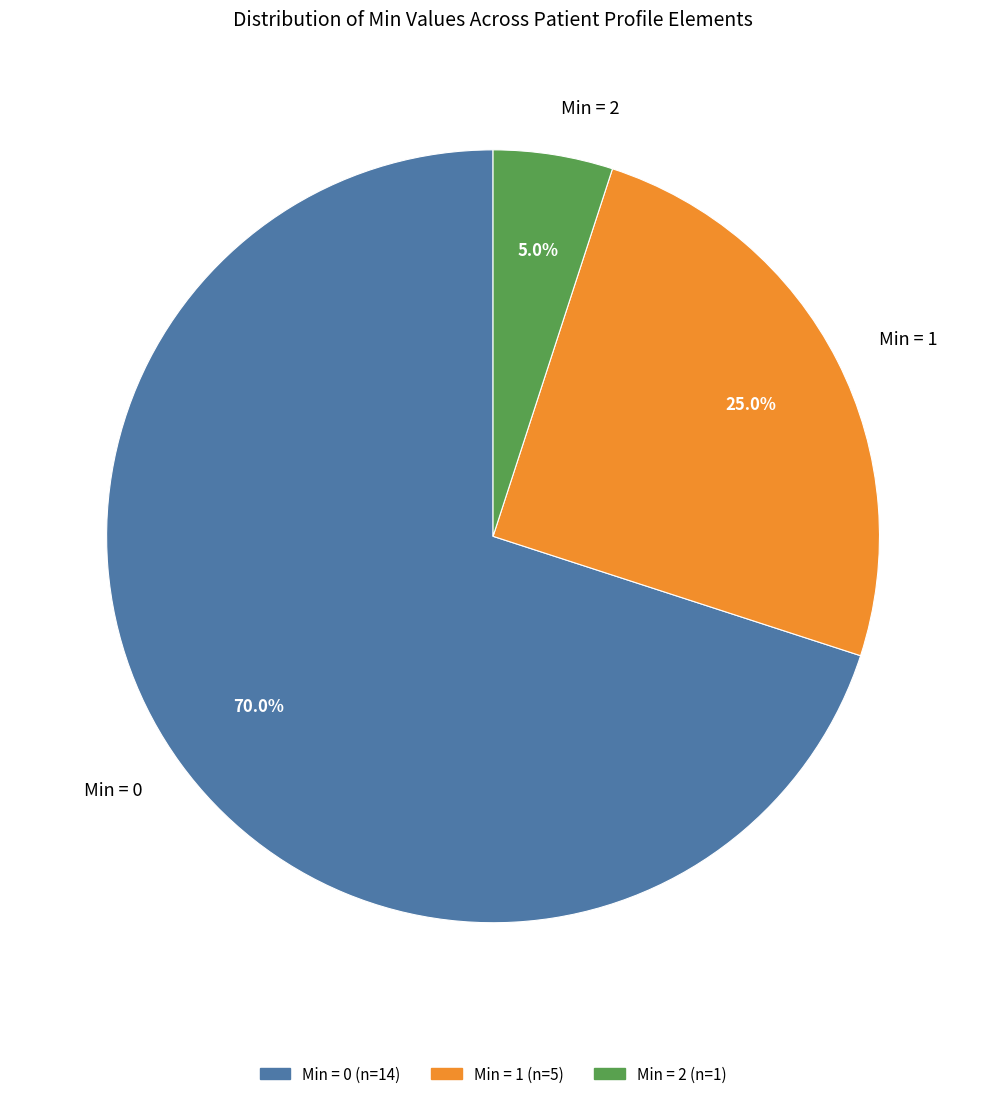

Combined, do Min = 0 and Min = 1 account for over 50%?

Yes